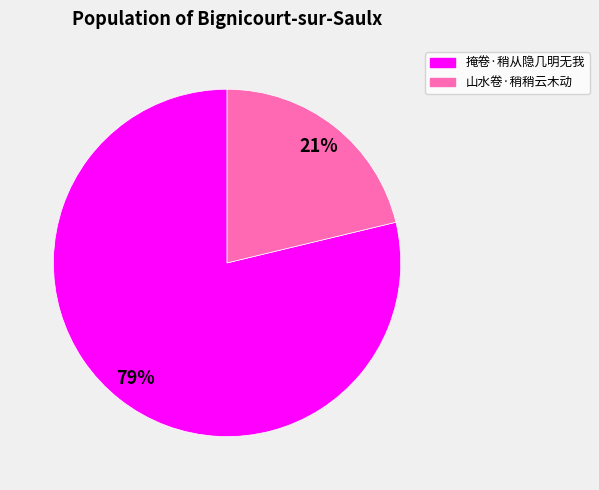

Which category accounts for the majority?

掩卷·稍从隐几明无我